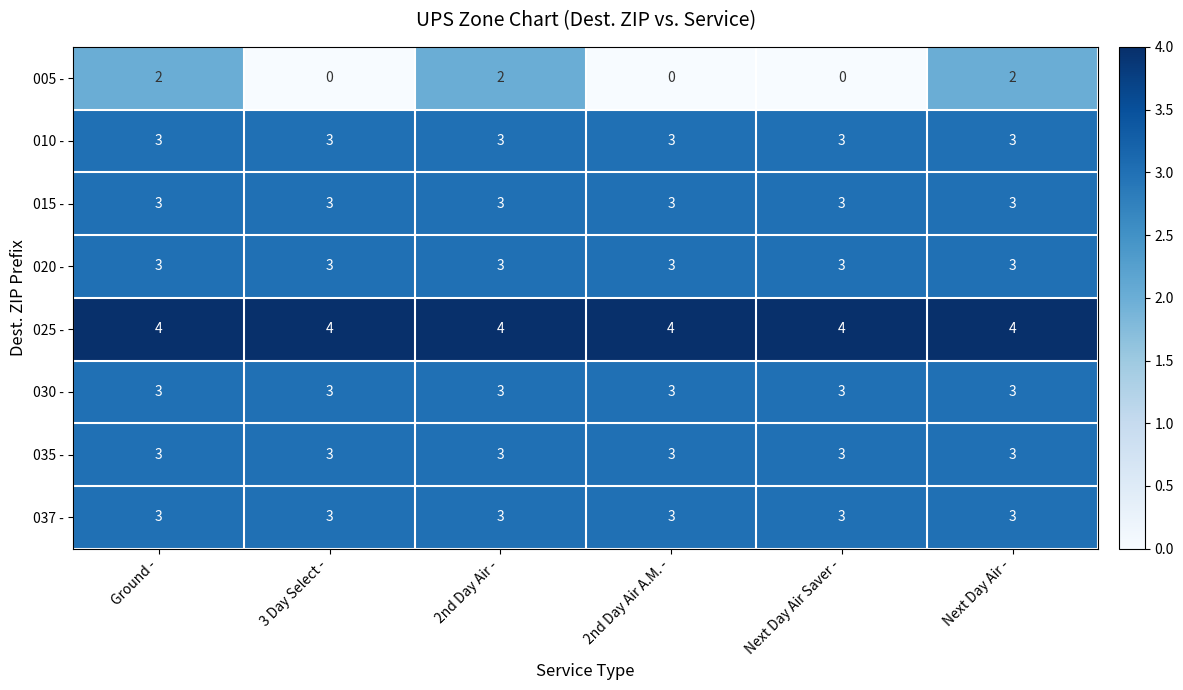

What is the total value across all series at Ground -?

24